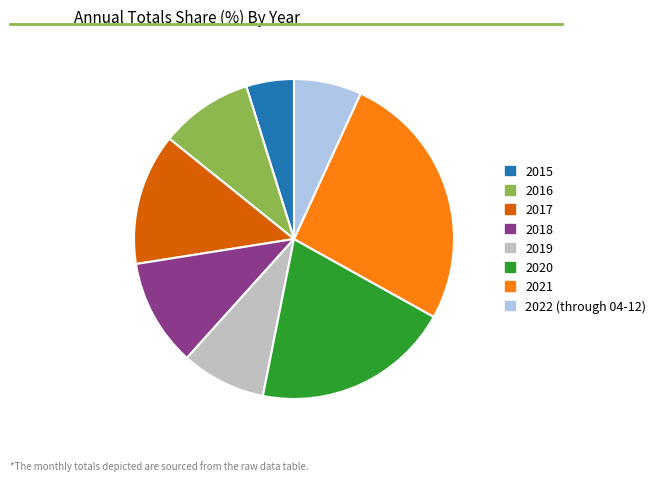

Is it true that 2019 is 9% of the pie?

True